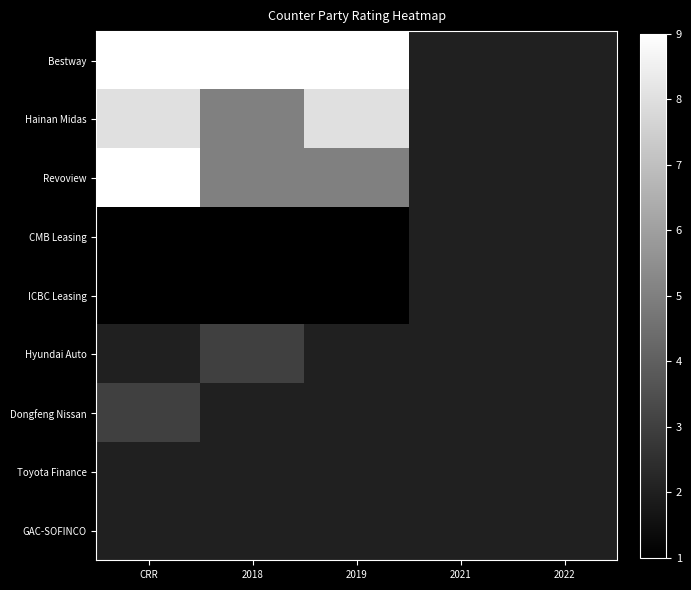

Count the number of data series in this chart.

9